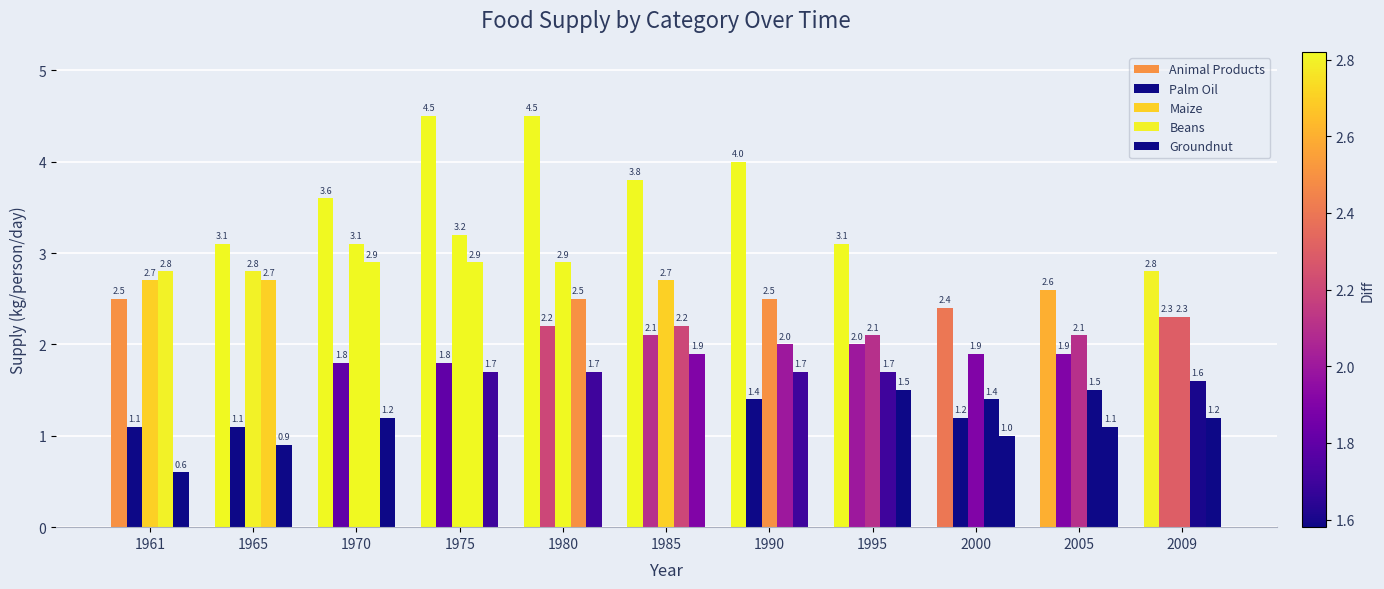

Are the bars grouped side by side (vs. stacked)?

Yes